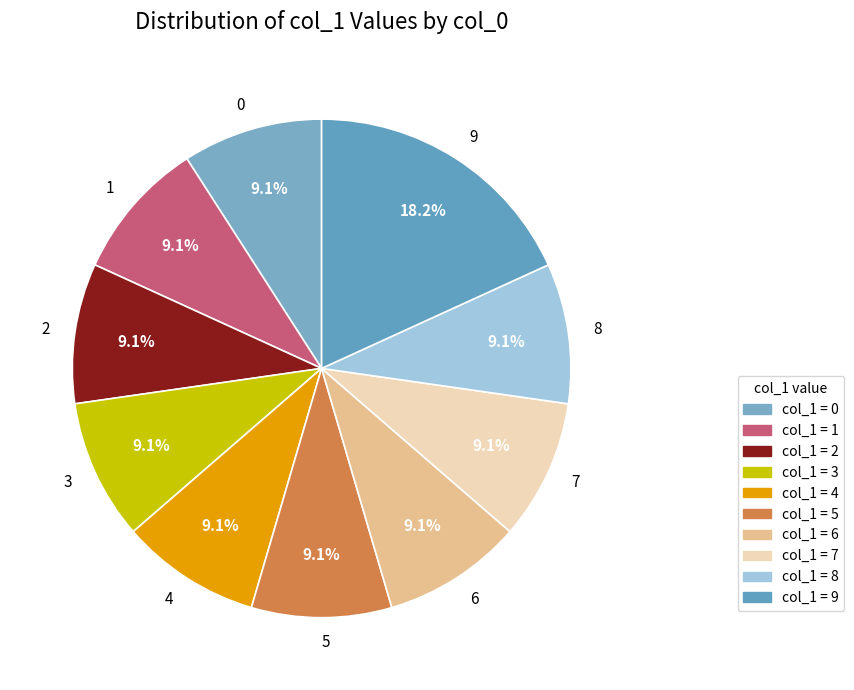

Combined, do 8 and 2 account for over 50%?

No